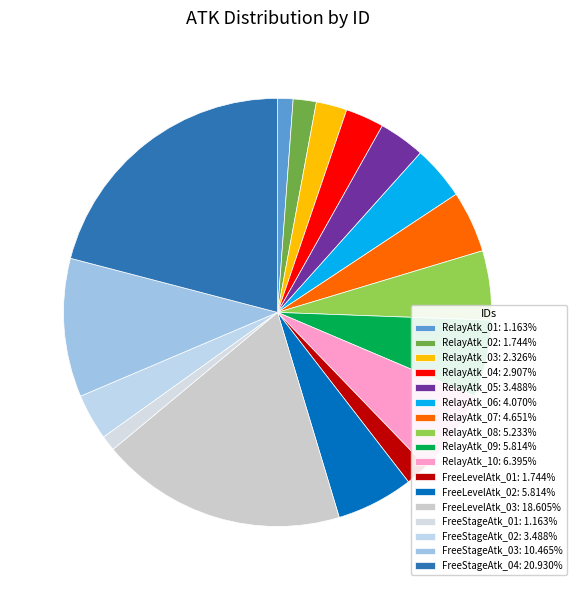

To the nearest percent, what portion does RelayAtk_08 represent?

5%